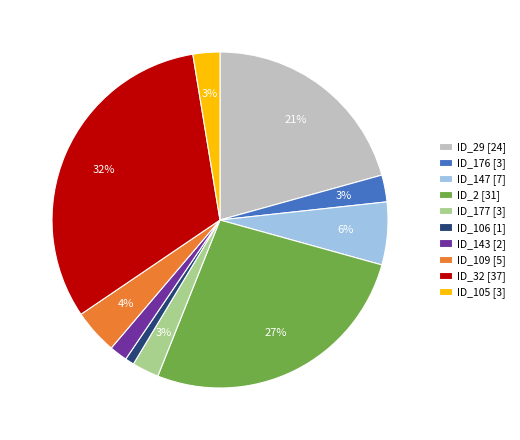

Do ID_143 [2] and ID_32 [37] together represent more than half of the pie?

No